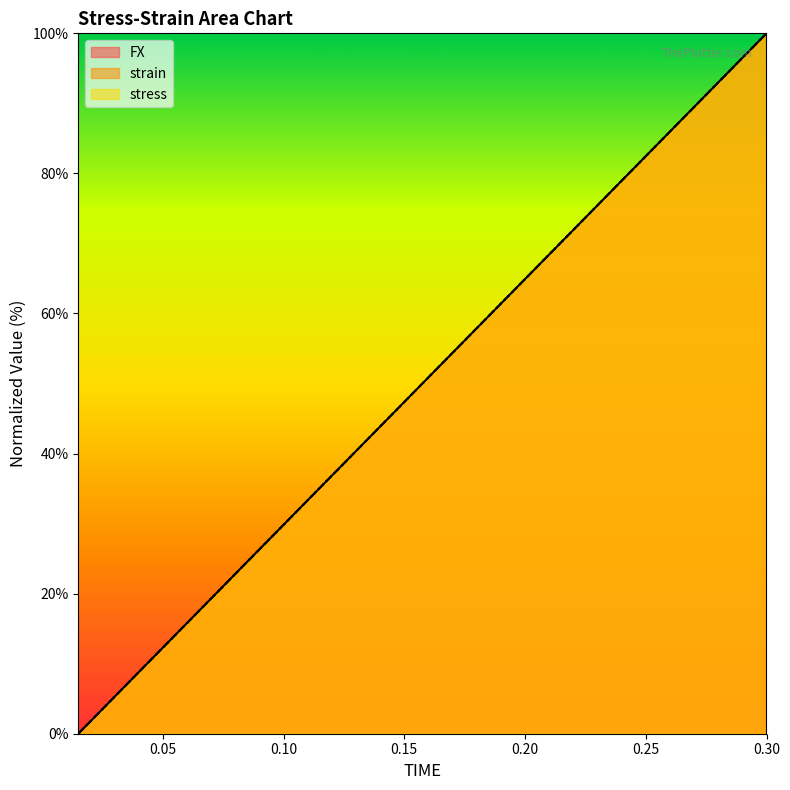

True or false: FX has more than 1 interior local peaks.

False